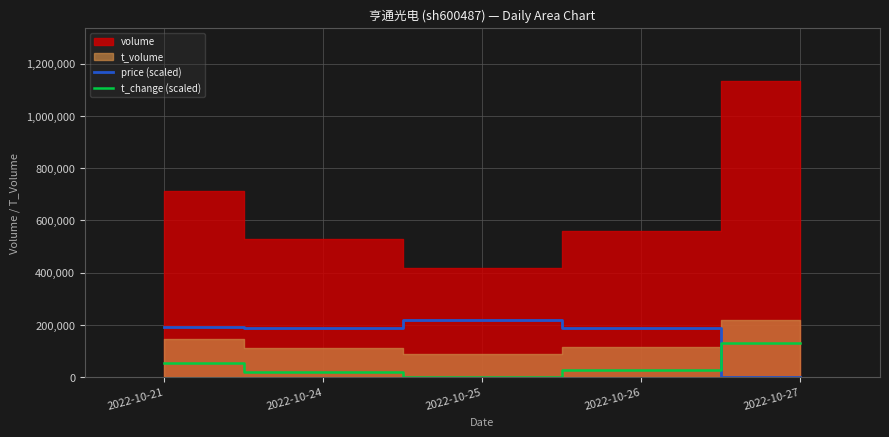

At which label does price (scaled) reach its peak?

2022-10-25